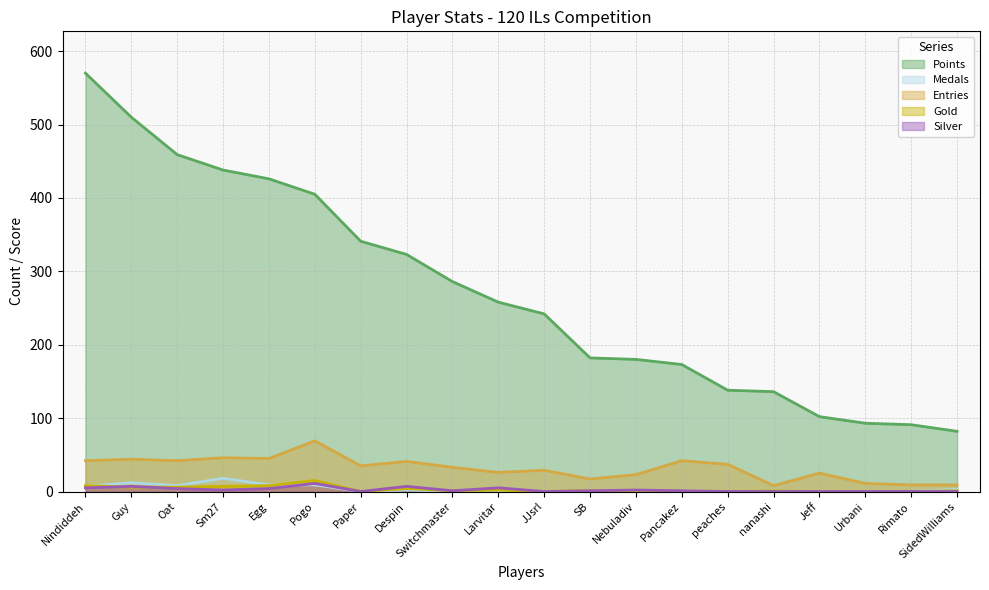

The value of Entries at nanashi is 13. True or false?

False